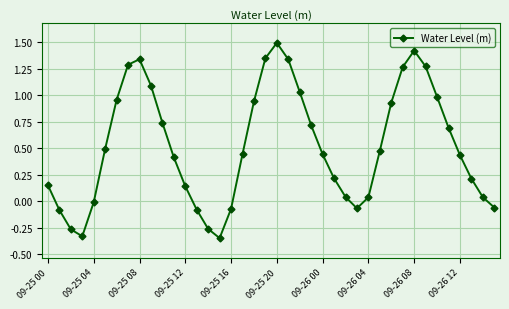

True or false: there are more than 1 points higher than both neighbors.

True